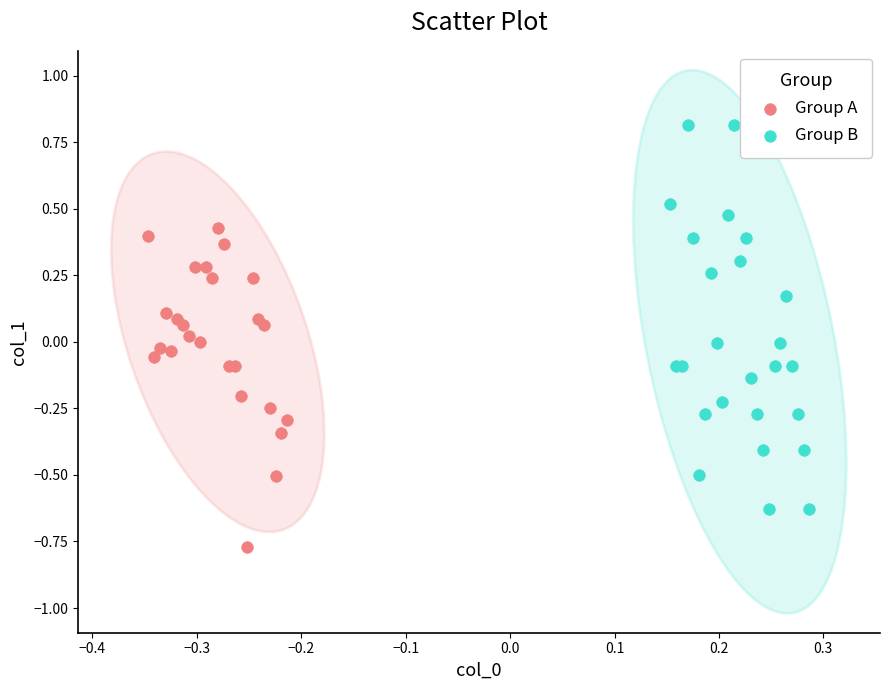

Which series has the largest Y range (max minus min)?

Group B